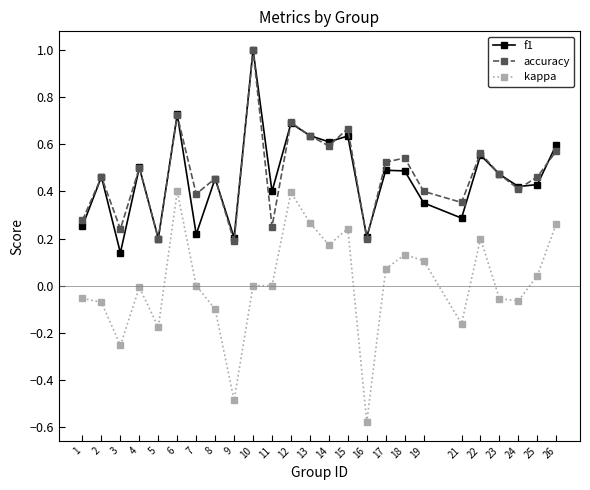

True or false: f1 and kappa cross at least once.

False